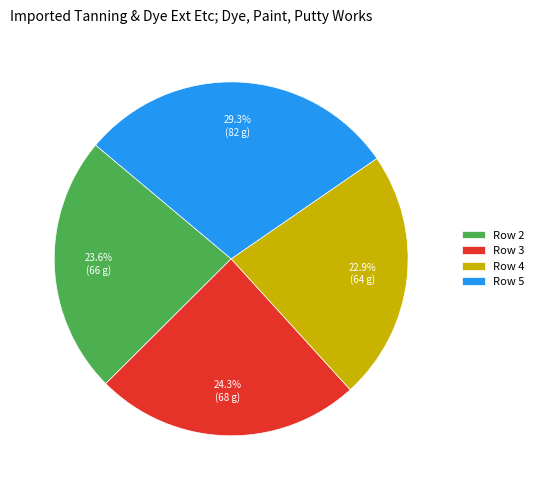

Do Row 4 and Row 3 together represent more than half of the pie?

No